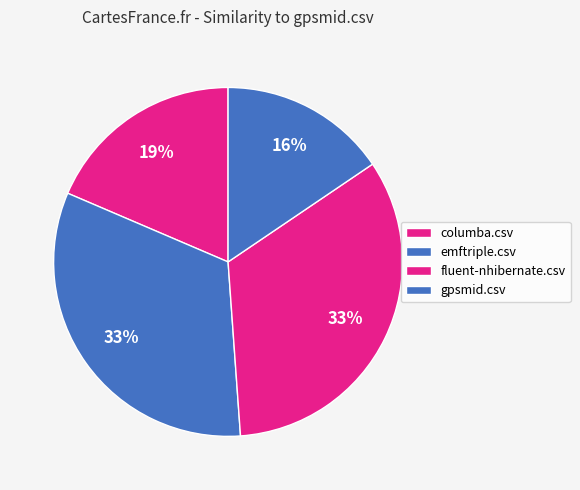

How many slices are in this pie chart?

4